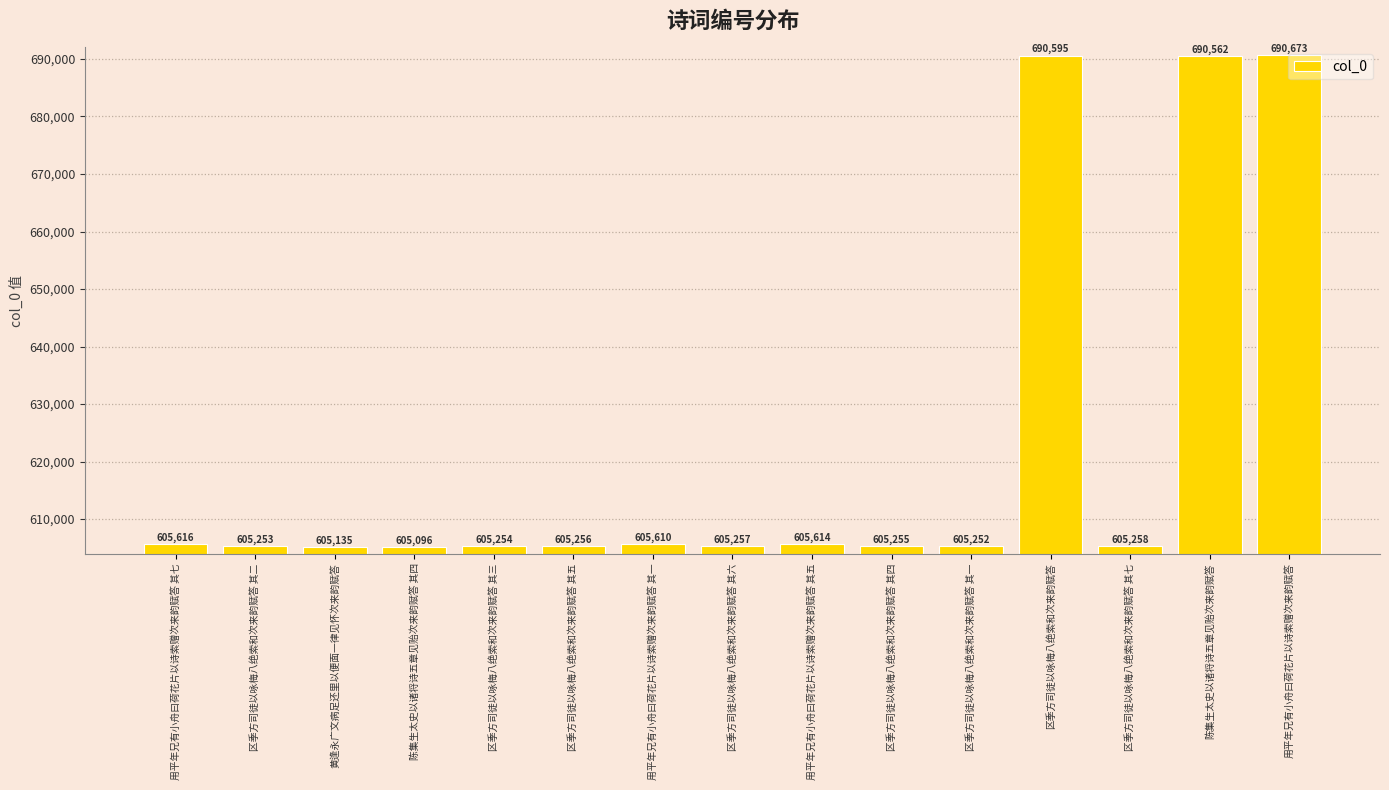

What is the label of the 3rd bar from the right?

区季方司徒以咏梅八绝索和次来韵赋答 其七